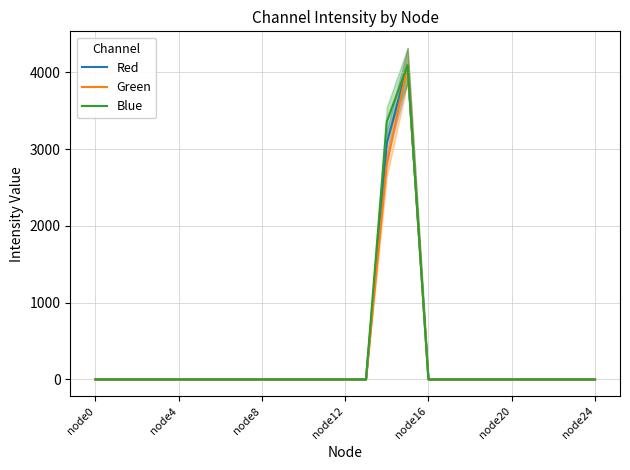

How many distinct data groups are displayed?

3